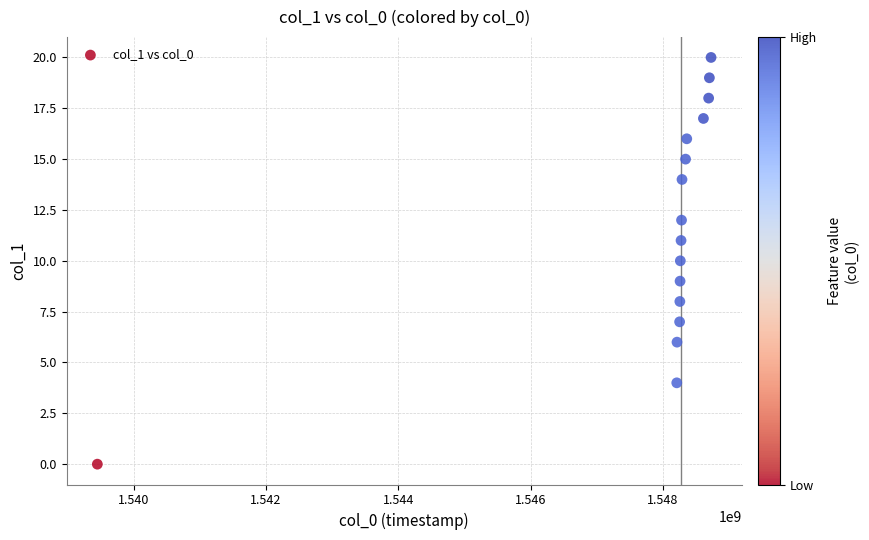

What is the range of X values (max minus min)?

9280548